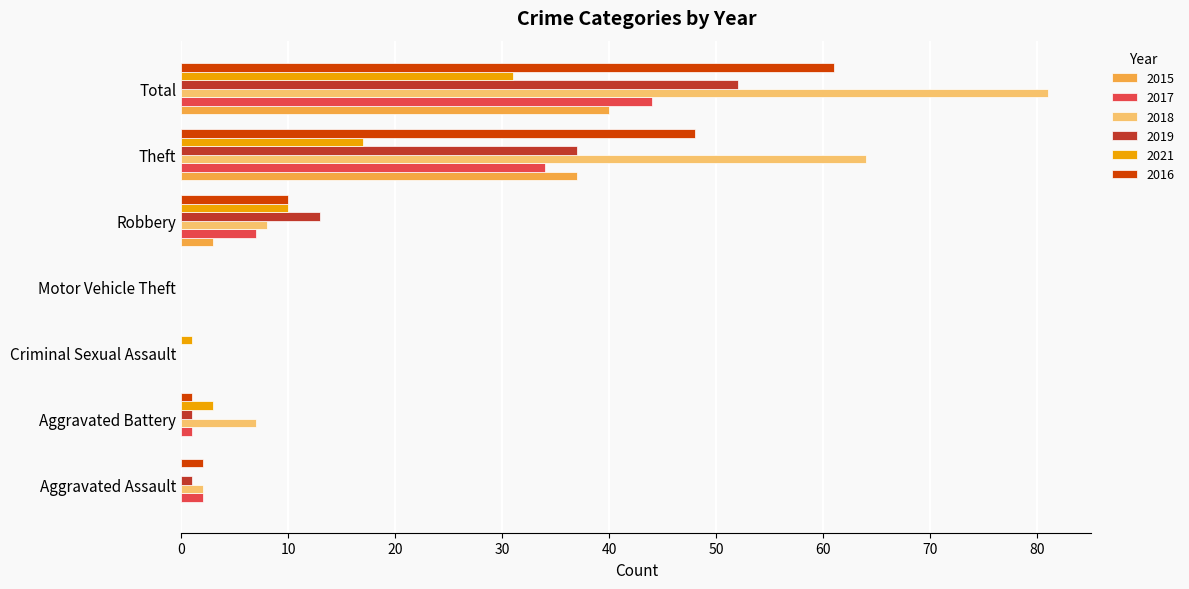

What are all the series names shown in the legend?

2015, 2017, 2018, 2019, 2021, 2016